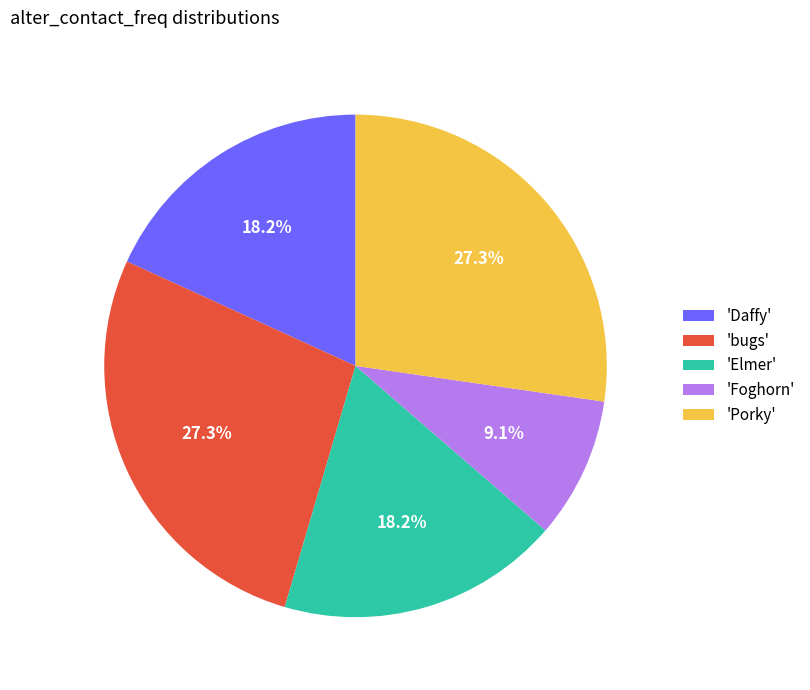

Is there a majority slice in this chart?

No